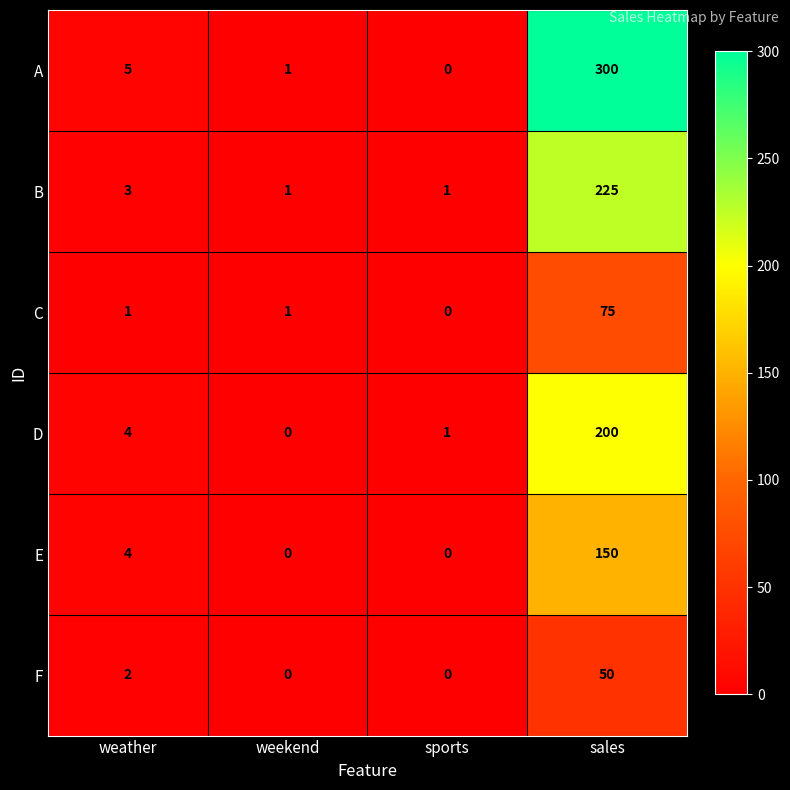

How many series are shown in this chart?

6